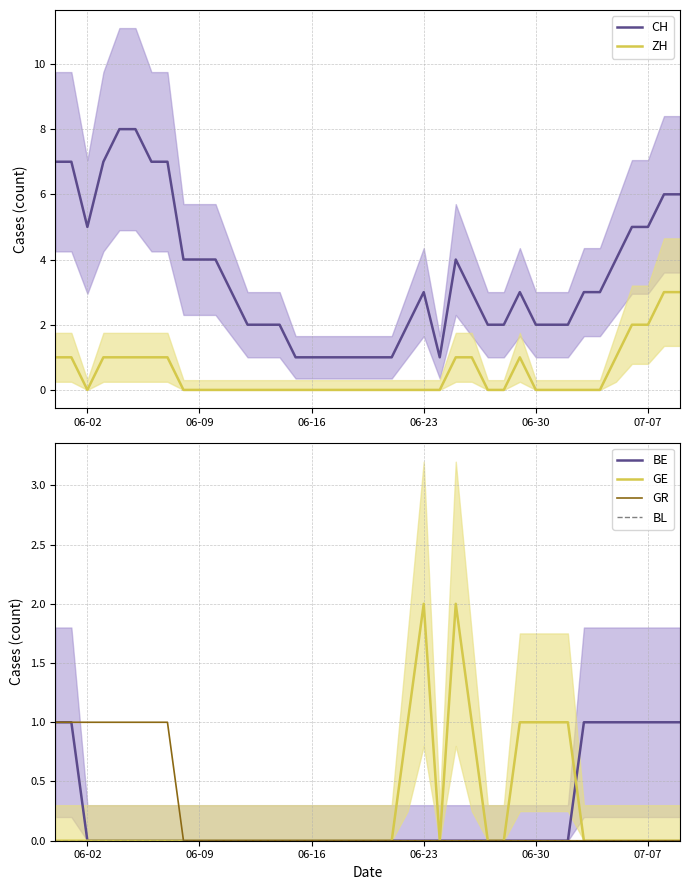

What is the average value of the ZH series?

1